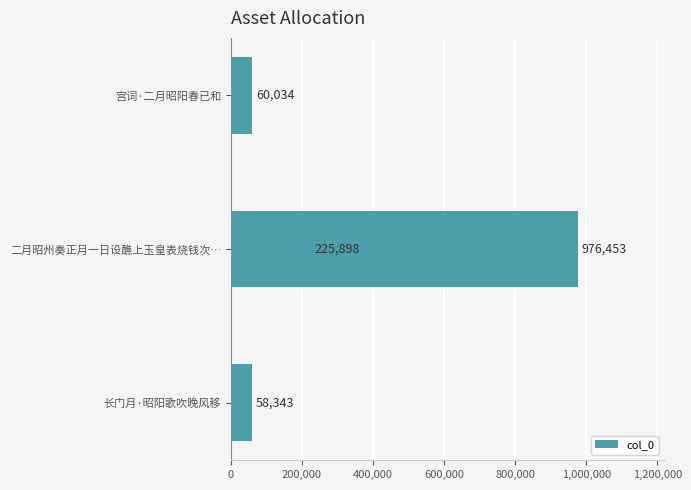

Reading left to right, transcribe all the data shown in this chart.

58343	976453	60034	225898